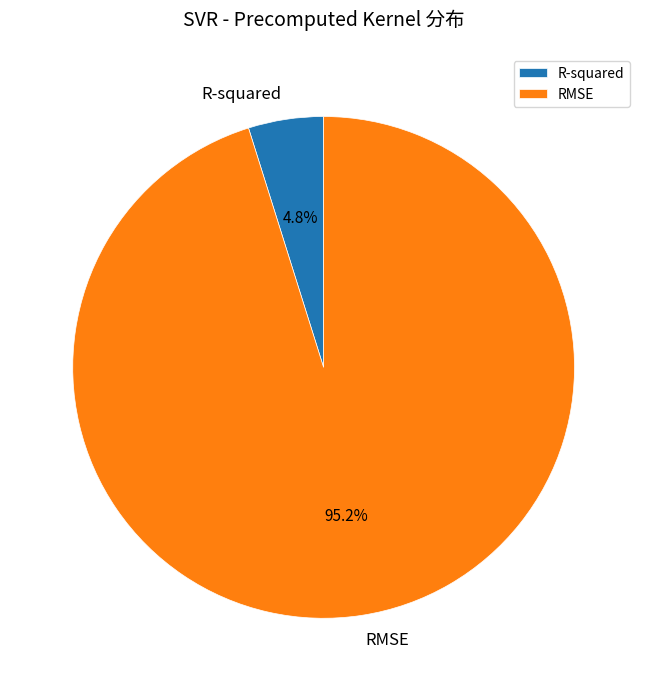

To the nearest percent, what is the average slice percentage?

50%